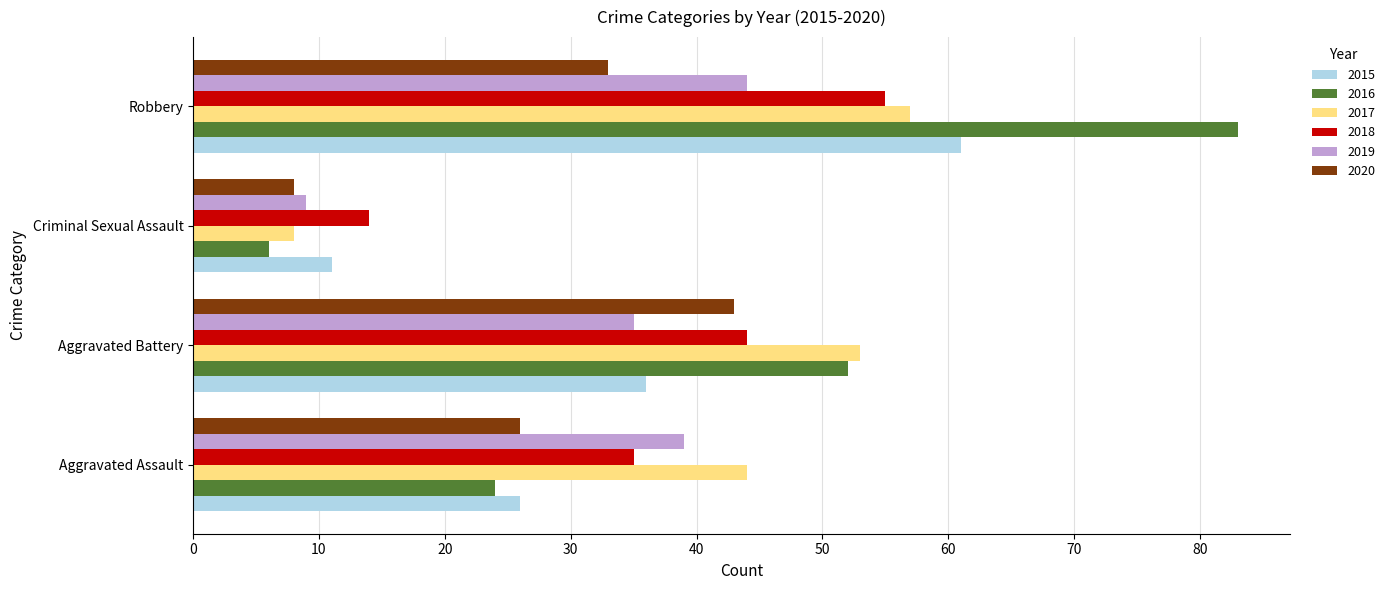

How many data points does each series have?

4